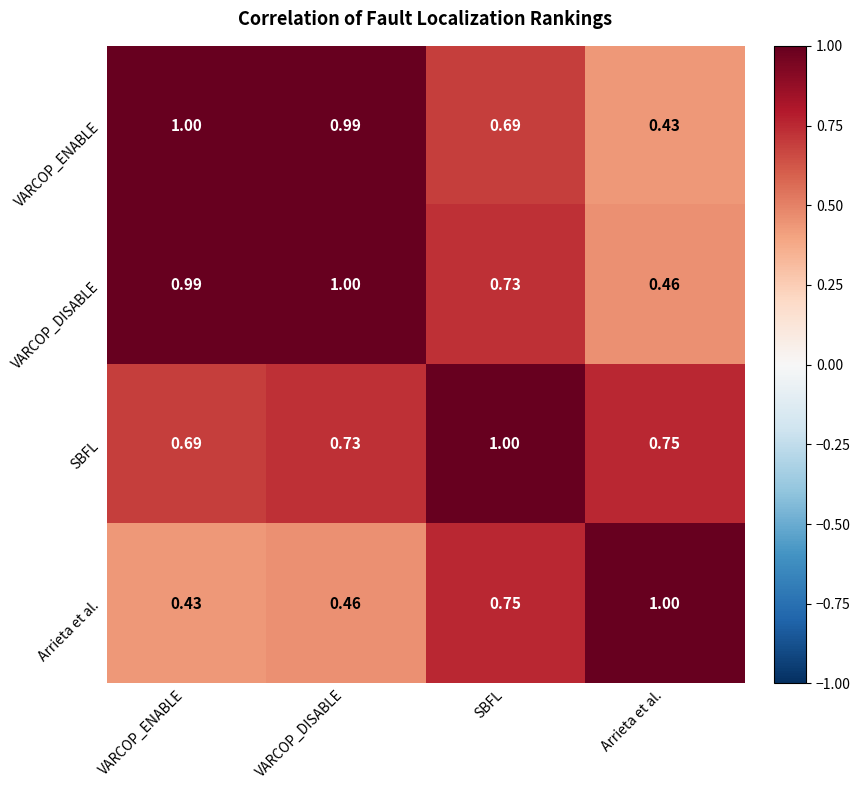

At which label does Arrieta et al. reach its minimum?

VARCOP_ENABLE